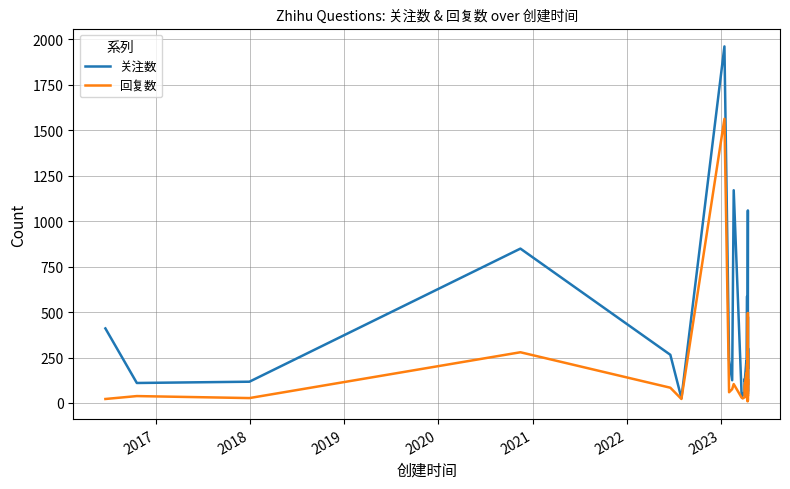

True or false: 回复数 has a value of 112 at 19.

False